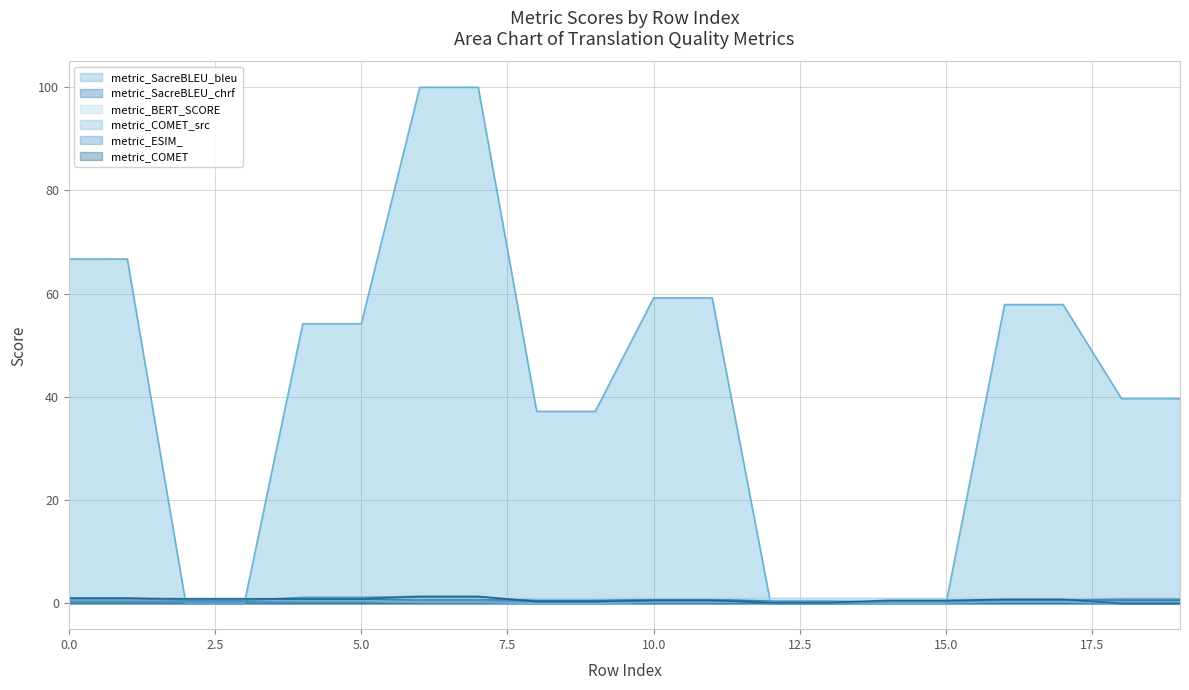

Which series has the largest range (max minus min)?

metric_SacreBLEU_bleu